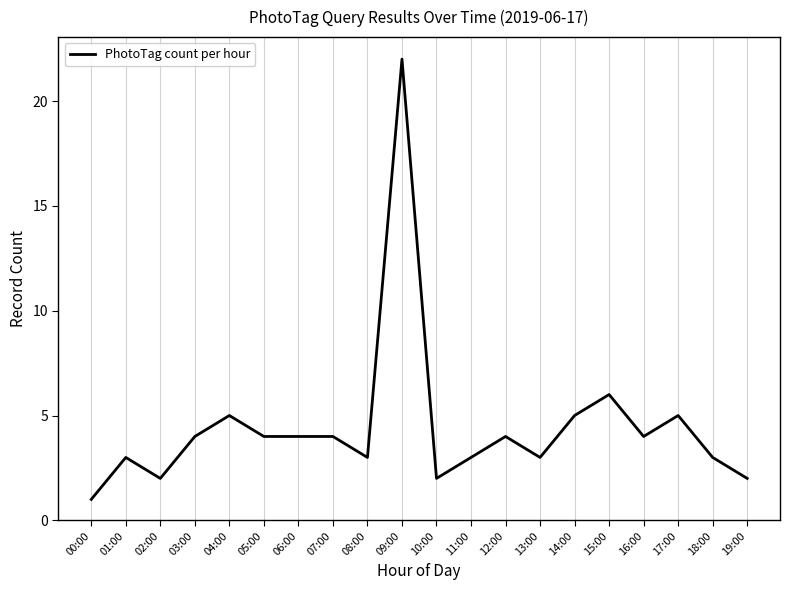

How many lines are shown in the chart?

1